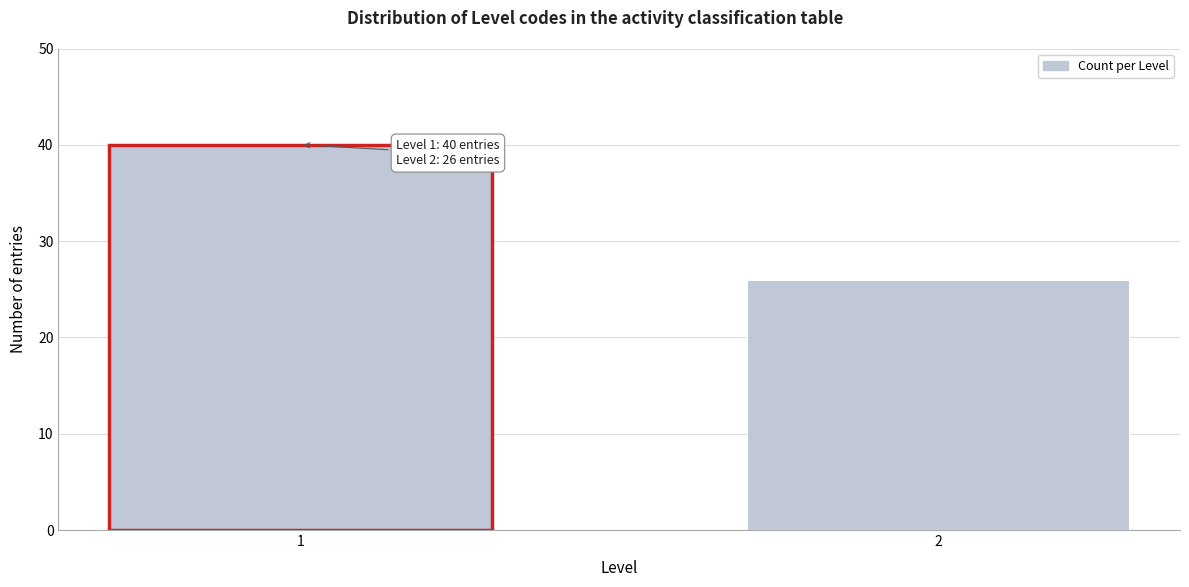

Reading left to right, extract all data points from this chart.

1=40	2=26